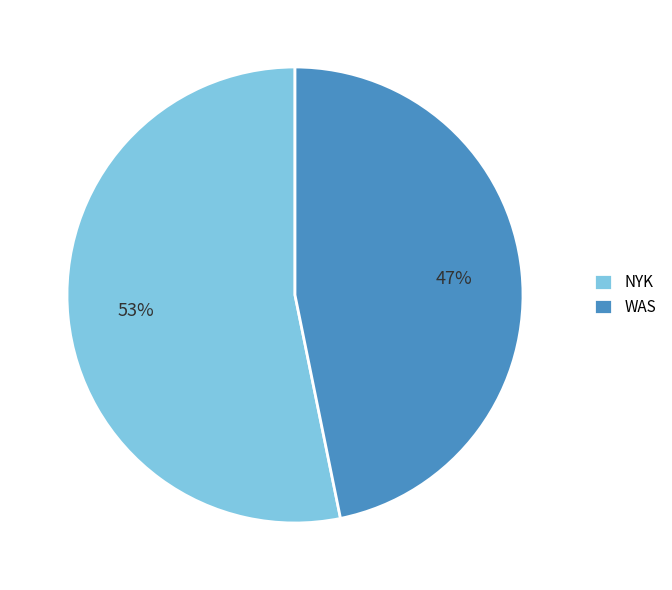

The NYK slice represents 43% of the pie. True or false?

False